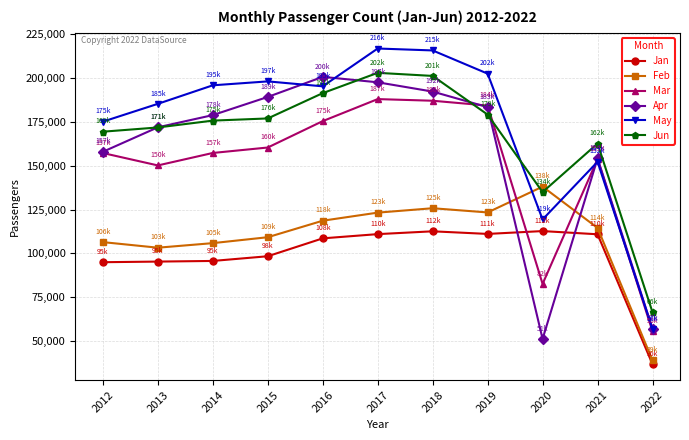

How many distinct data groups are displayed?

6